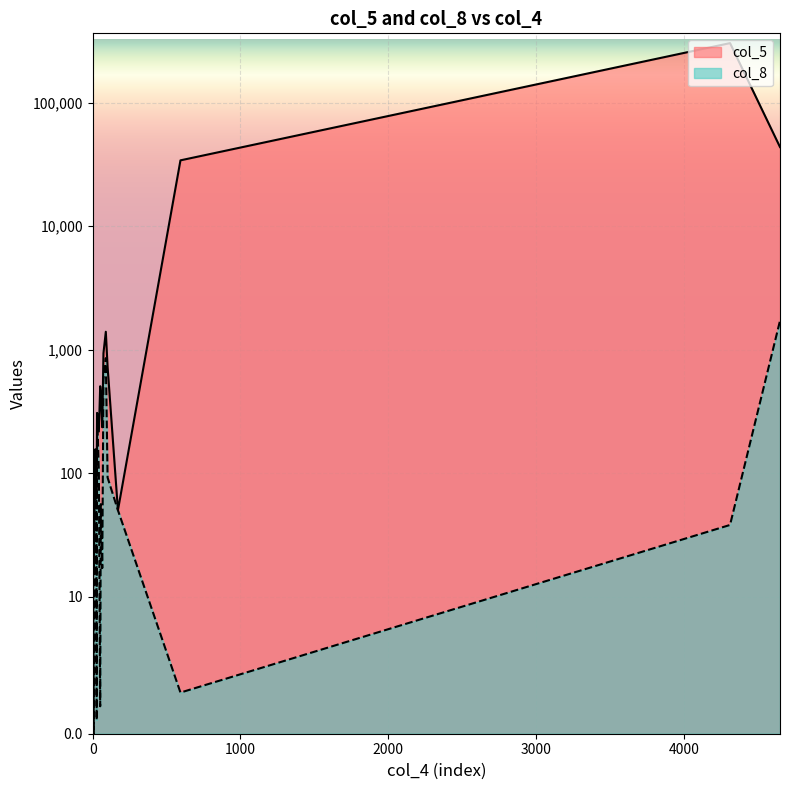

List the series in order of their overall mean, highest first.

col_5, col_8